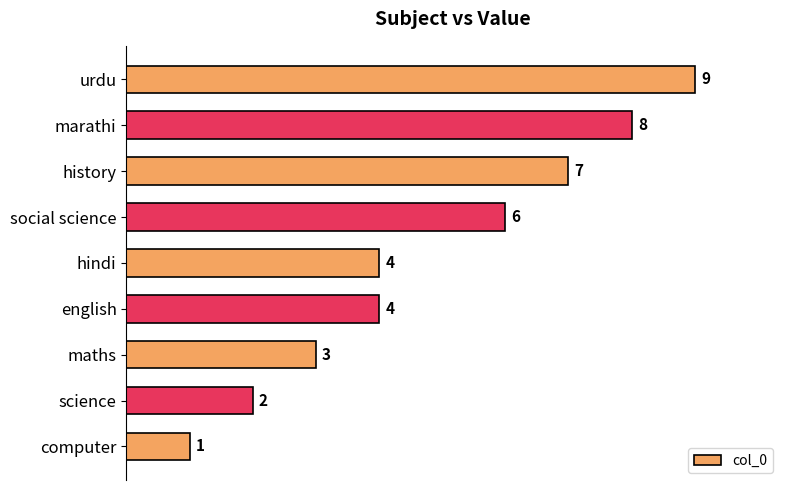

What is the sum of all values?

44